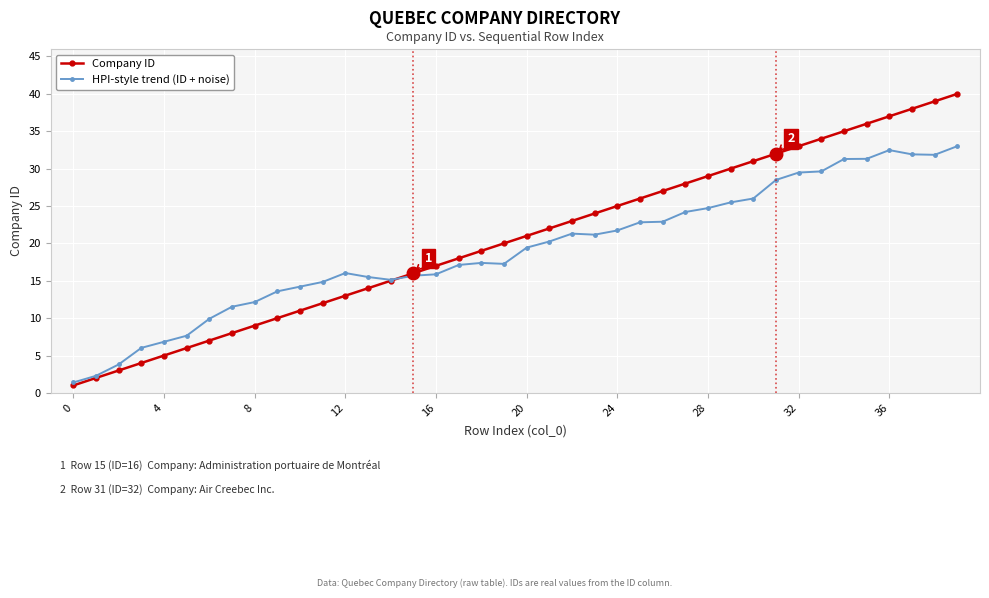

Rank the series by their maximum value, from highest to lowest.

Company ID, HPI-style trend (ID + noise)